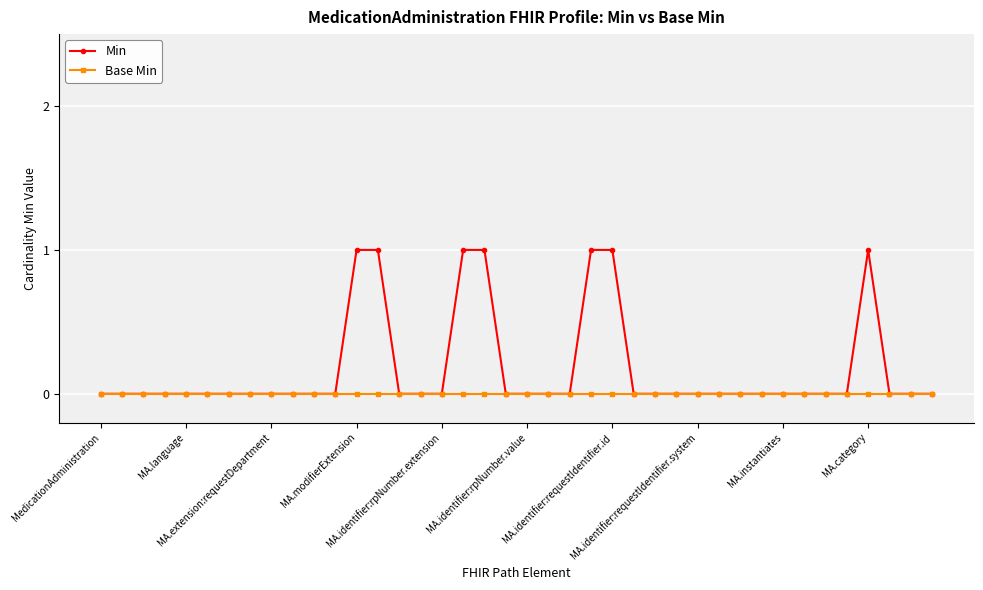

Which series has the largest range (max minus min)?

Min